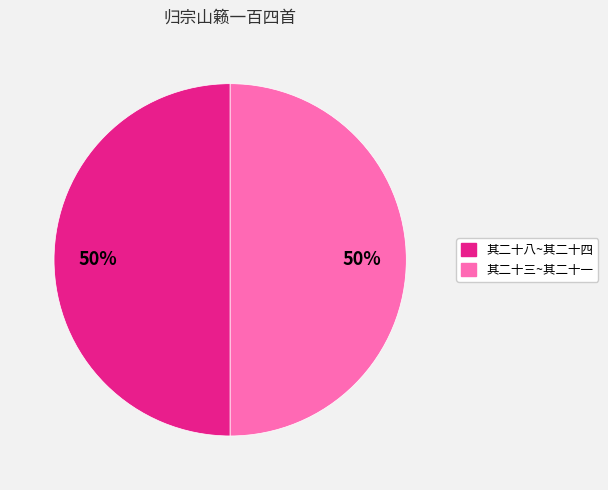

To the nearest percent, what is the average slice percentage?

50%